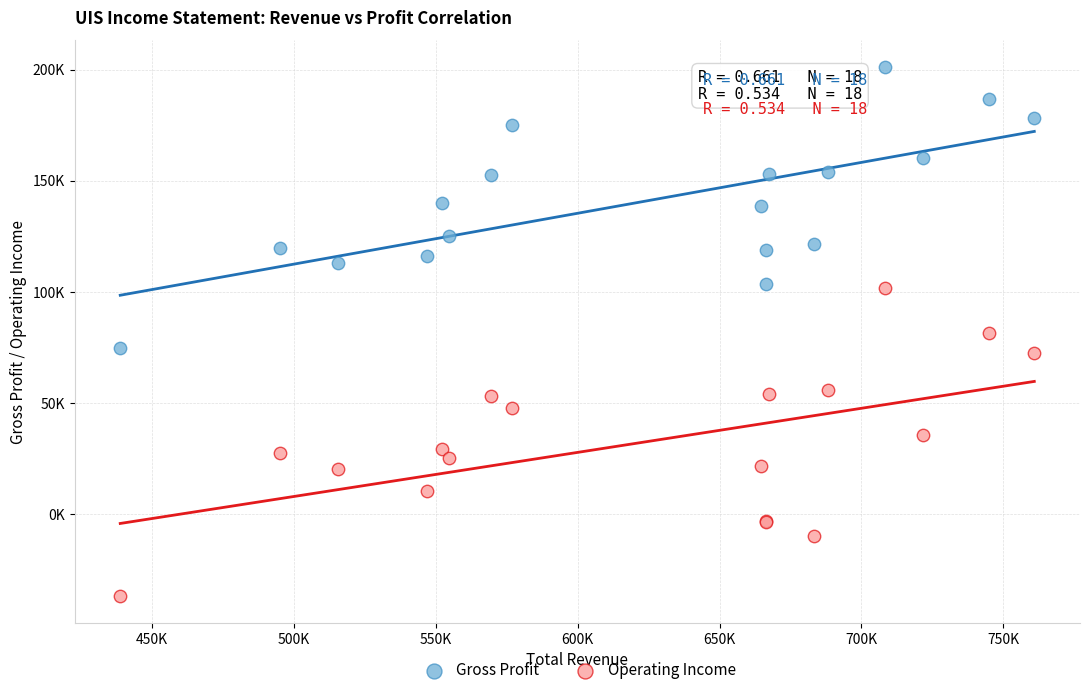

What are all the series names shown in the legend?

Gross Profit, Operating Income